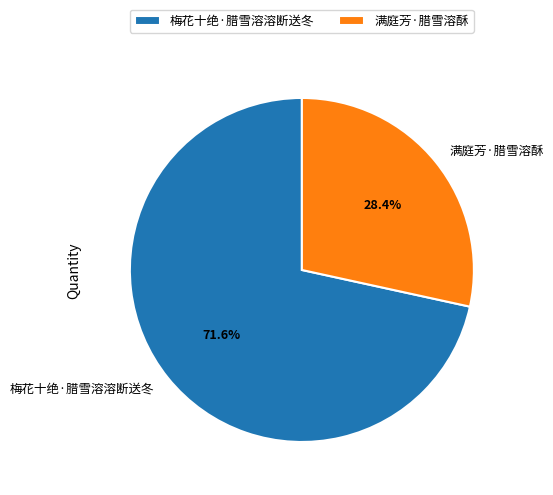

To the nearest percent, what percentage of the pie is 满庭芳·腊雪溶酥?

28%